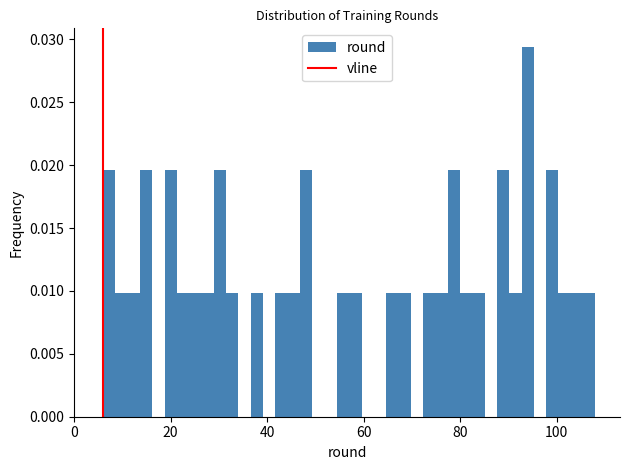

Around what value on the x-axis is the tallest bar? Give the approximate position of its centre, as read against the axis.

94